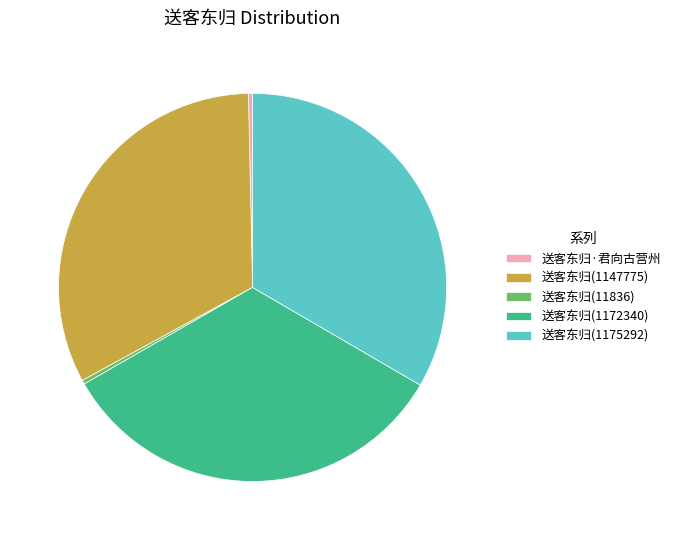

Is the sum of 送客东归(1172340) and 送客东归(11836) greater than half?

No